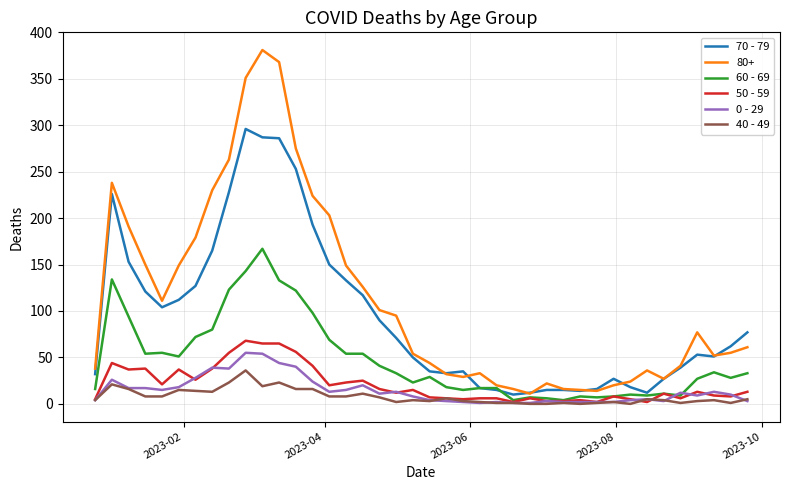

True or false: 0 - 29 and 80+ intersect in this chart.

False